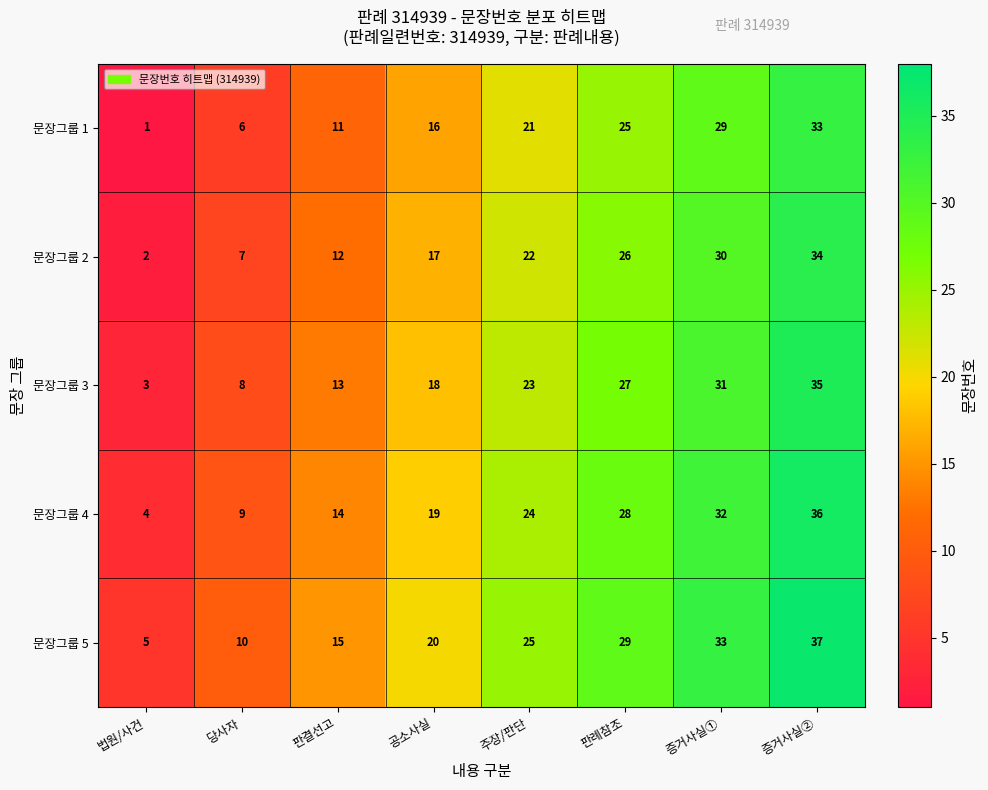

Rank the series by their average value, from lowest to highest.

문장그룹 1, 문장그룹 2, 문장그룹 3, 문장그룹 4, 문장그룹 5